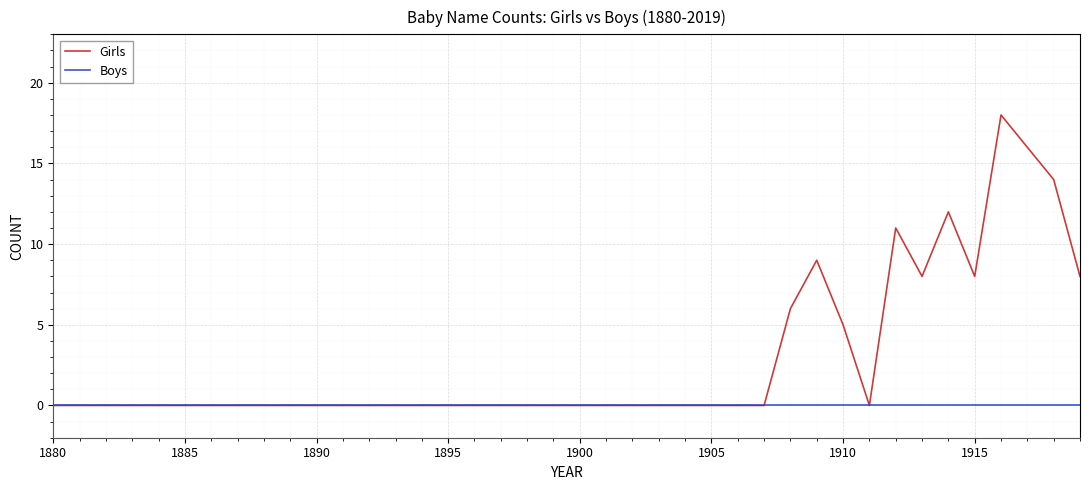

Does the chart have visible grid lines?

Yes